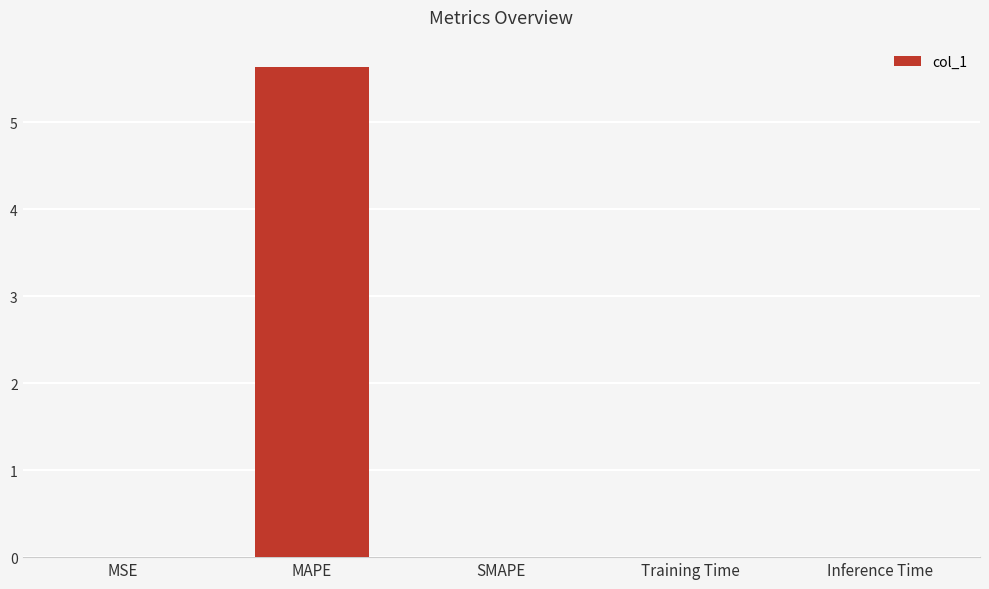

The chart shows a value of 0.0 at SMAPE. True or false?

True